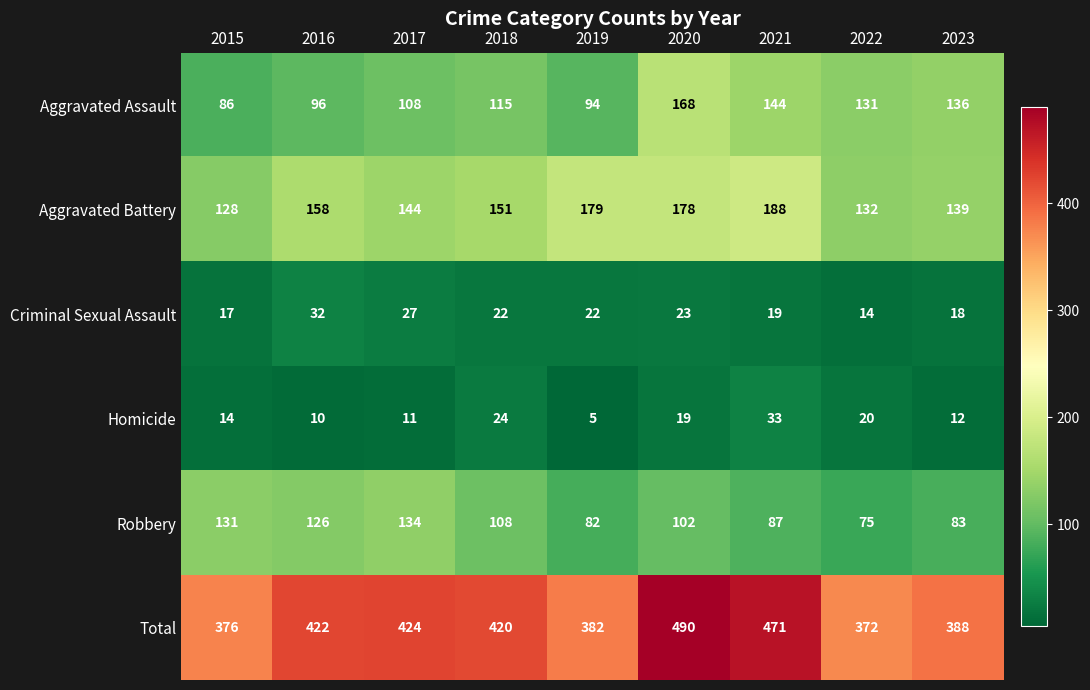

What is the approximate value of Aggravated Battery at 2019, to the nearest 5?

180